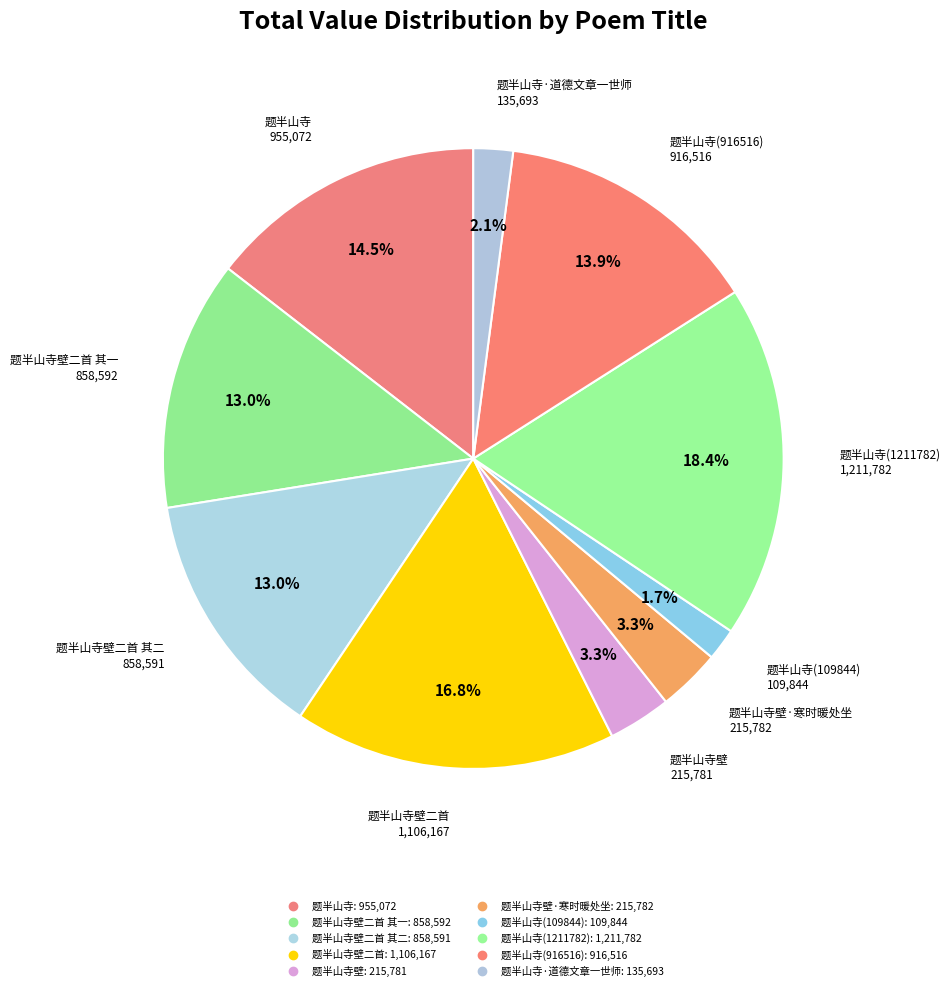

To the nearest percent, what is the difference between the largest and smallest slice percentages?

17%